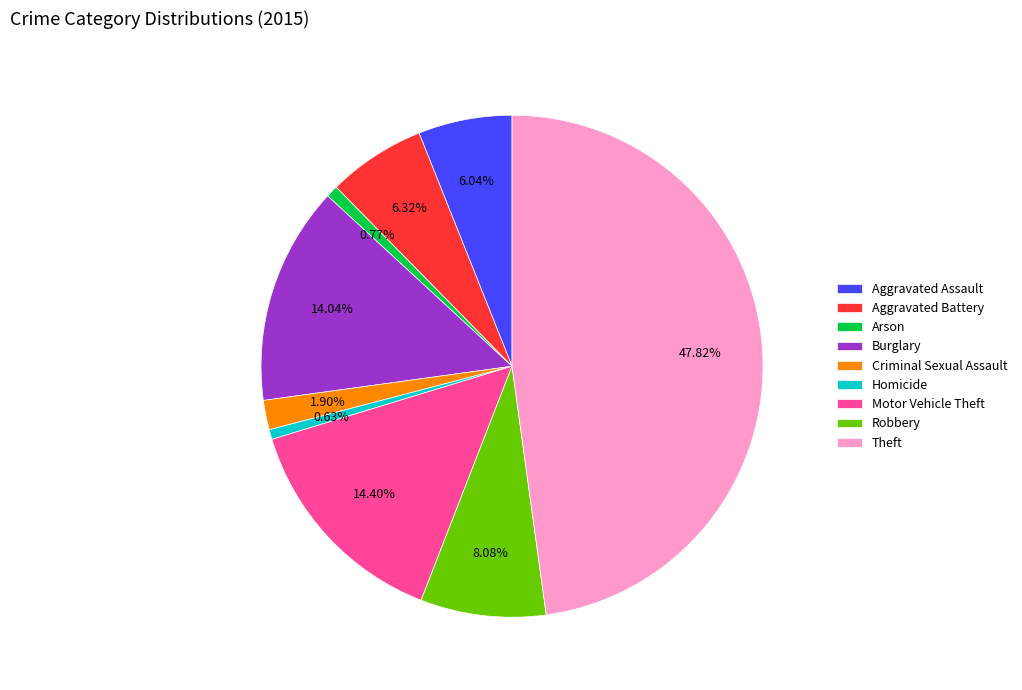

How many segments does this pie chart have?

9